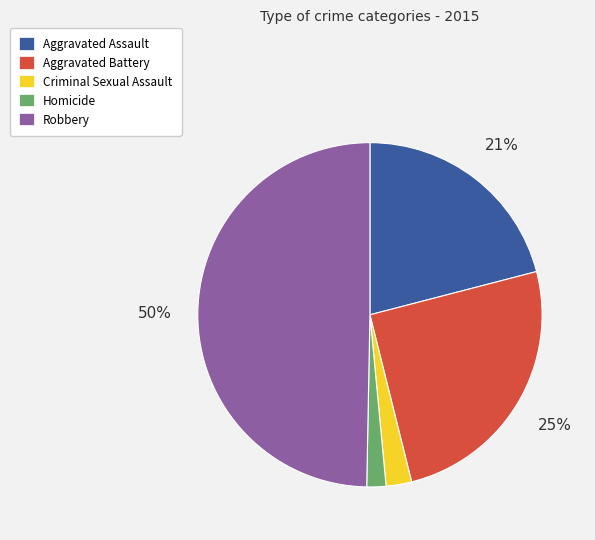

Which category has the biggest portion of the pie?

Robbery